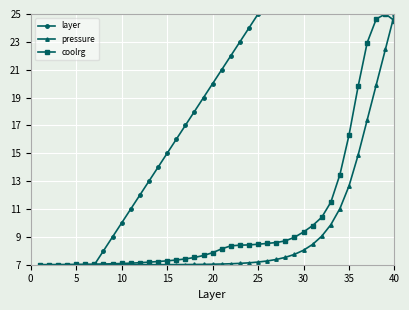

What is the maximum value for pressure?

25.0